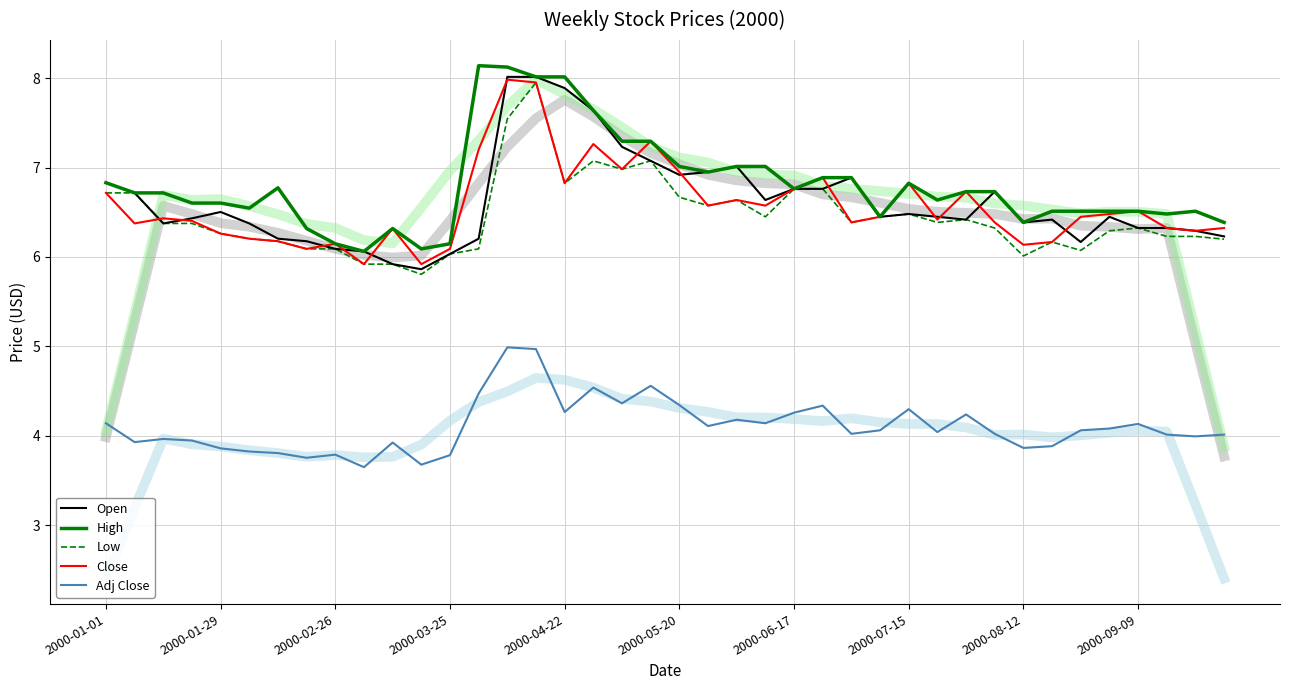

At which category does Open reach its first local peak?

2000-01-29